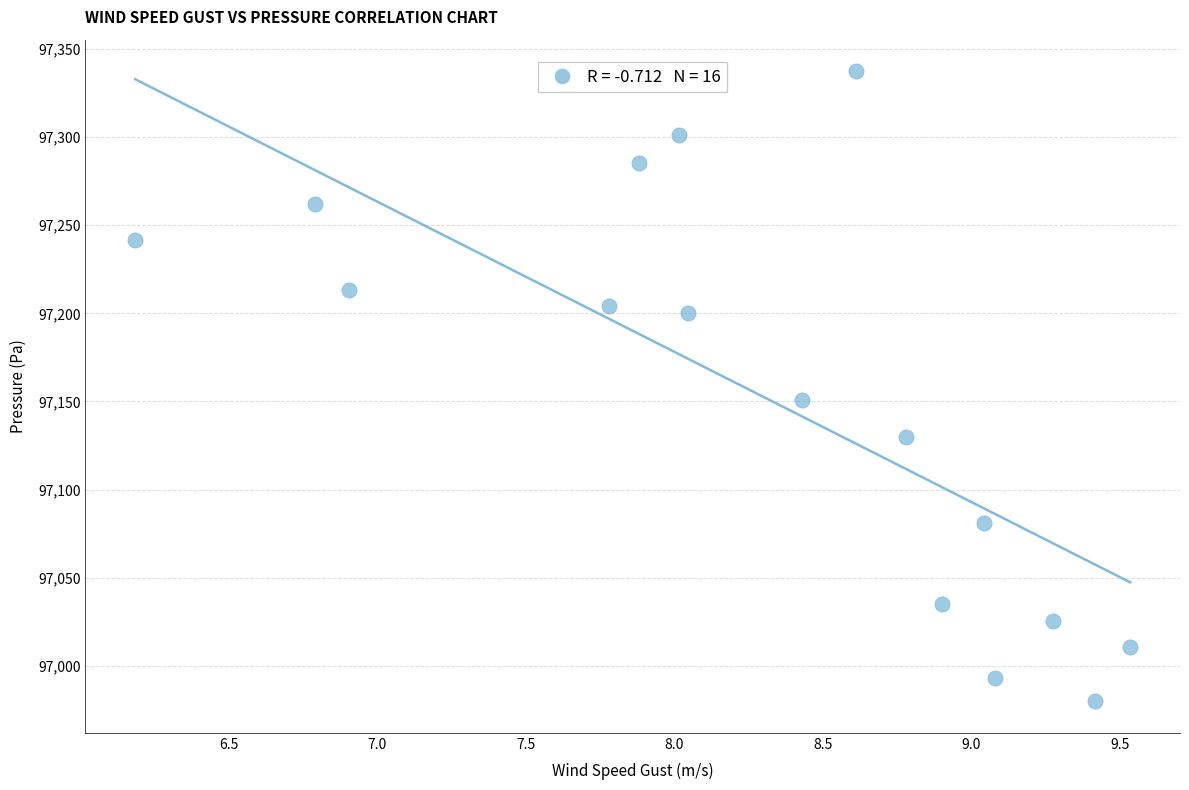

What is the range of Y values (max minus min)?

357.5